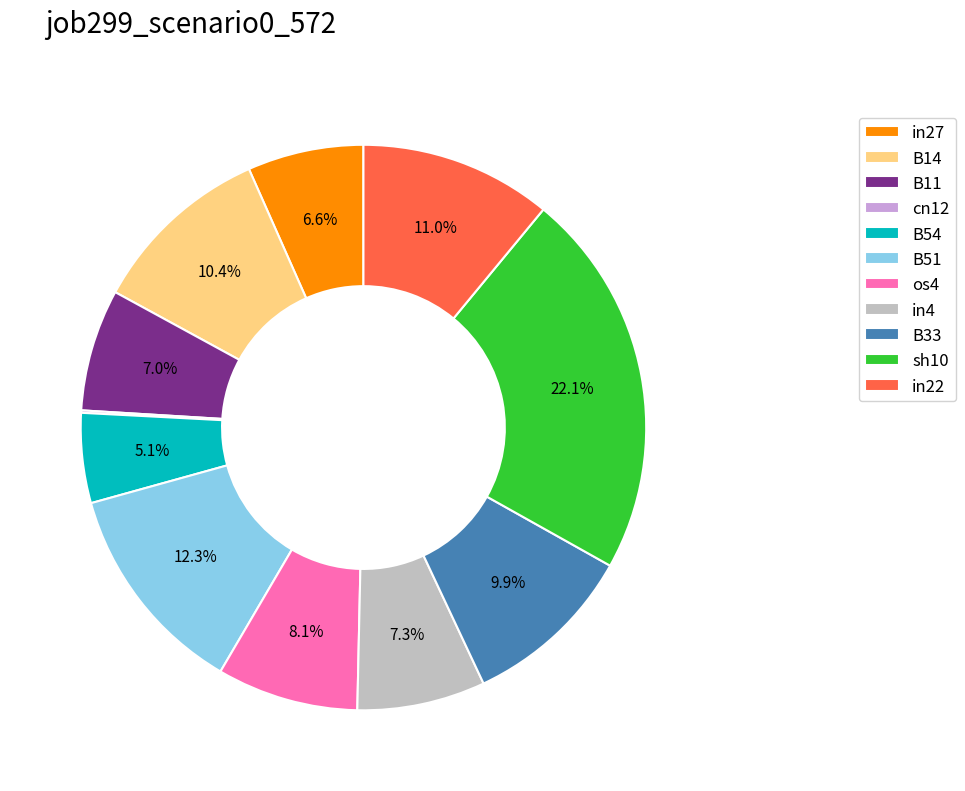

True or false: B14 accounts for 2% of the total.

False